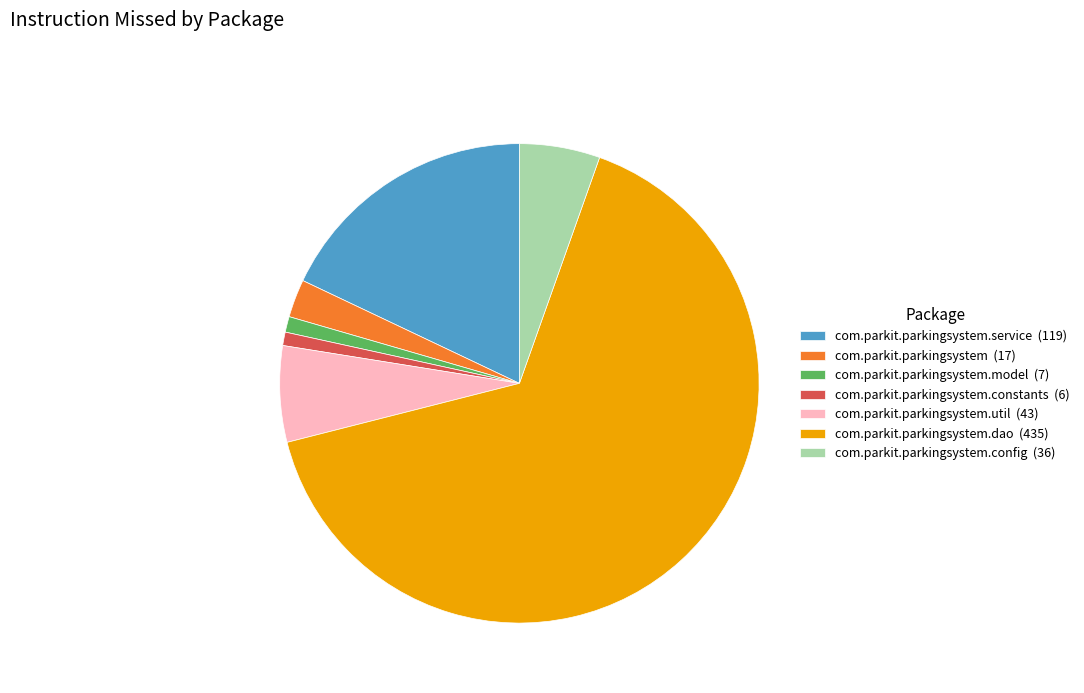

Do com.parkit.parkingsystem.service (119) and com.parkit.parkingsystem.model (7) together represent more than half of the pie?

No